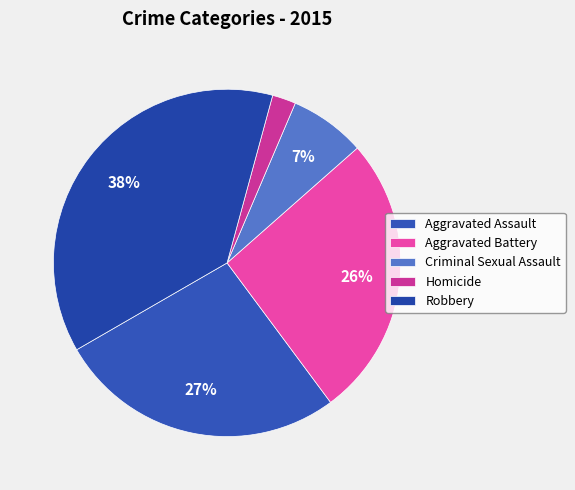

To the nearest percent, what is the average slice percentage?

20%